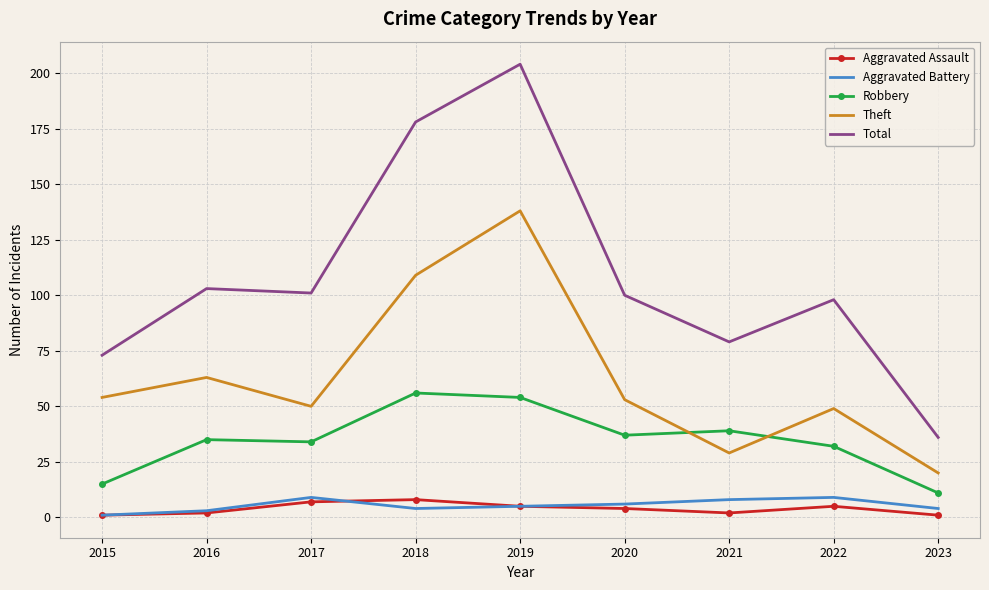

At which label is Theft closest to 79?

2016